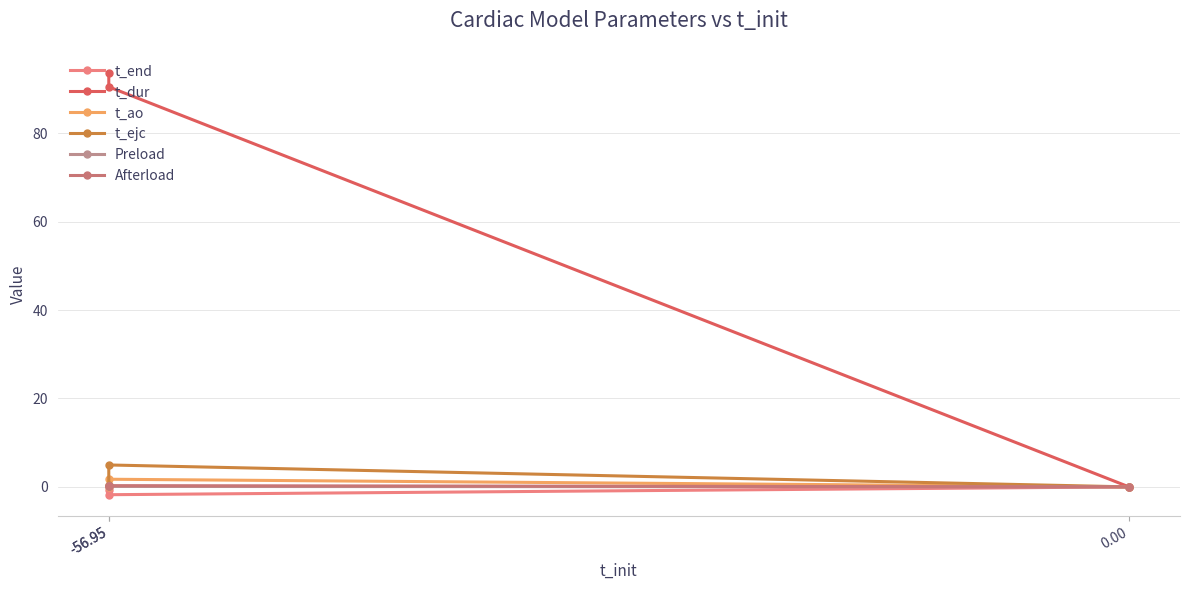

What is the spread (max minus min) of values at -56.95?

92.2